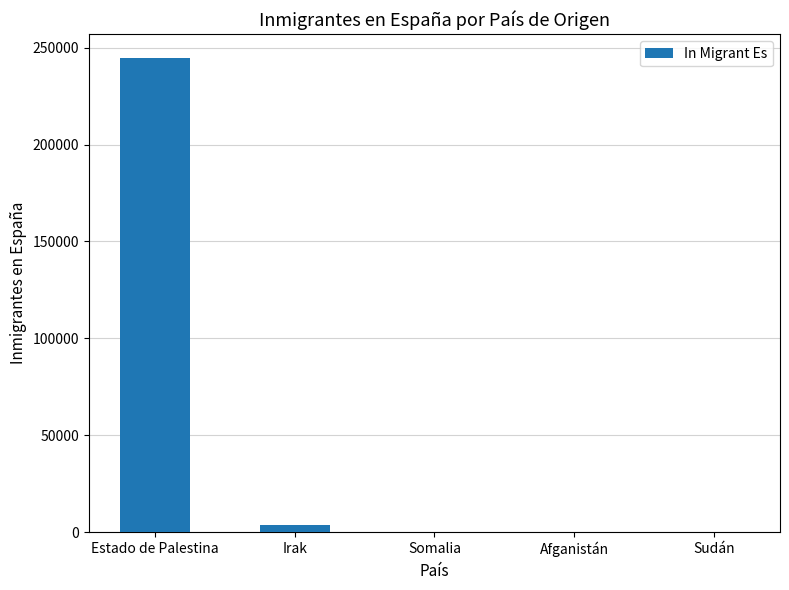

What is the difference between the values at Estado de Palestina and Irak?

240882